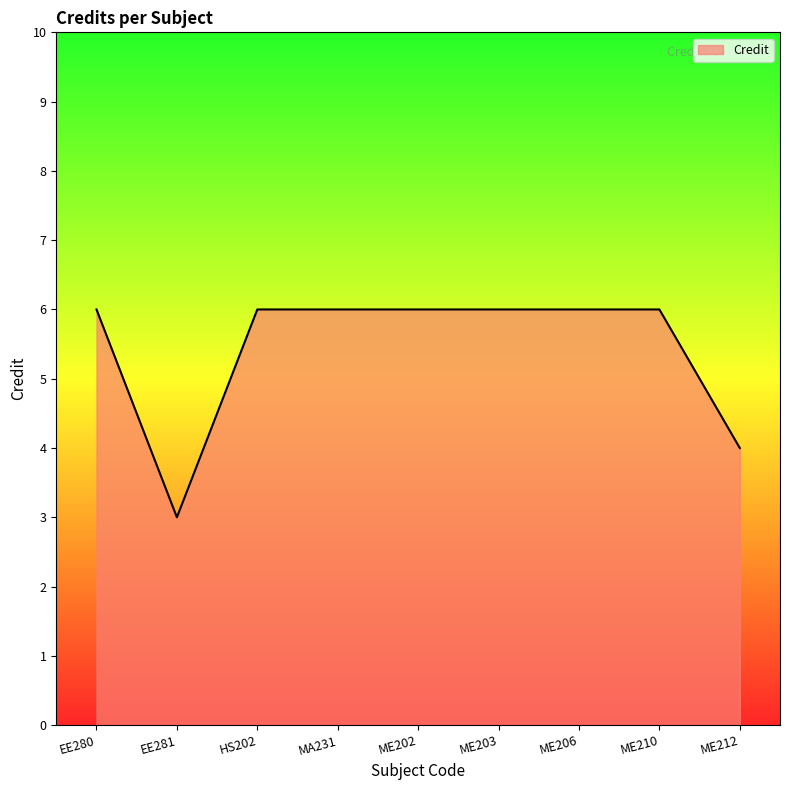

The value at ME202 is 6. True or false?

True